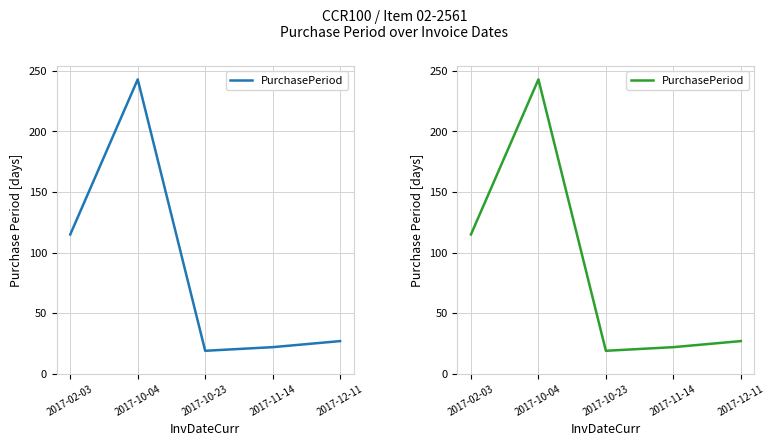

Which category has the highest value across all series?

2017-10-04